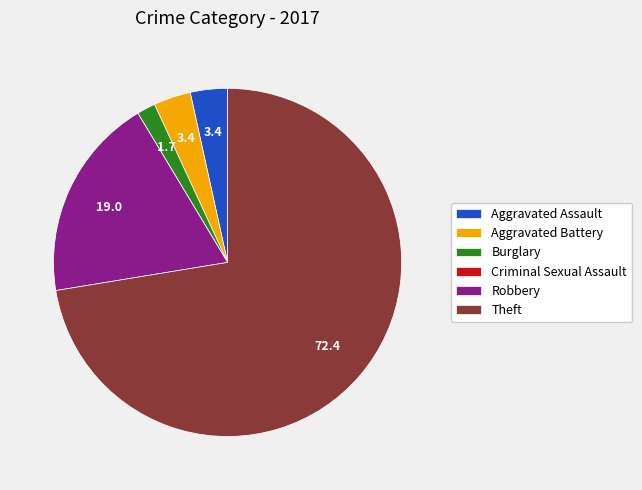

What is the largest slice in the pie chart?

Theft